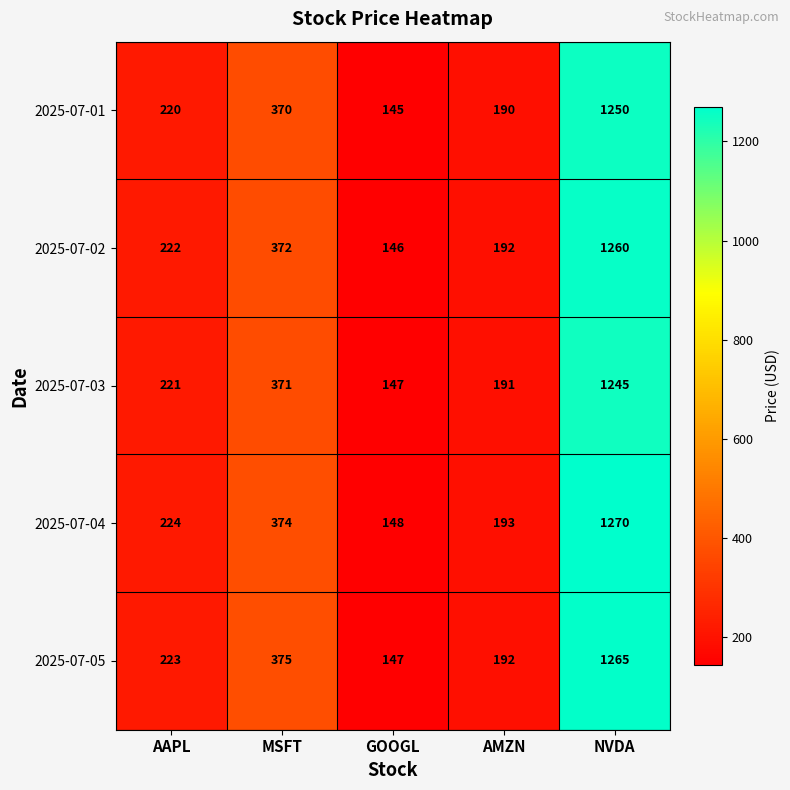

Read the 2025-07-04 value at GOOGL.

148